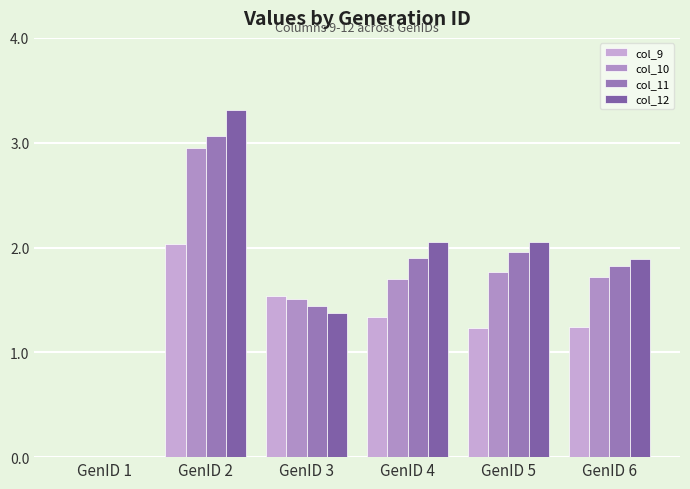

Are the bars grouped side by side (vs. stacked)?

Yes